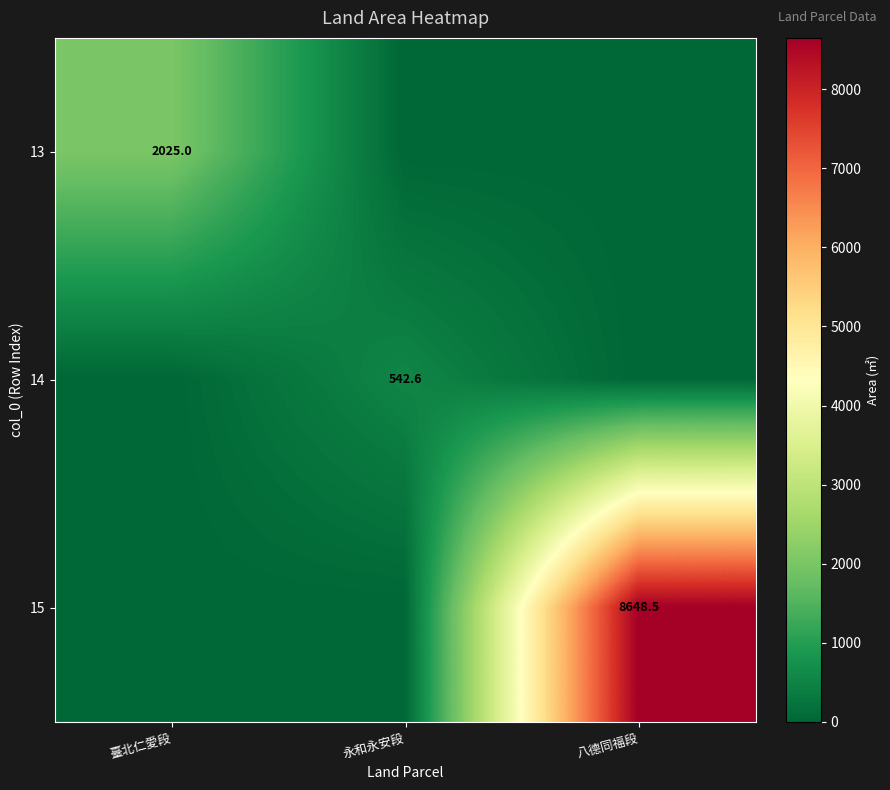

True or false: 15 has a value of 8648.5 at 八德同福段.

True